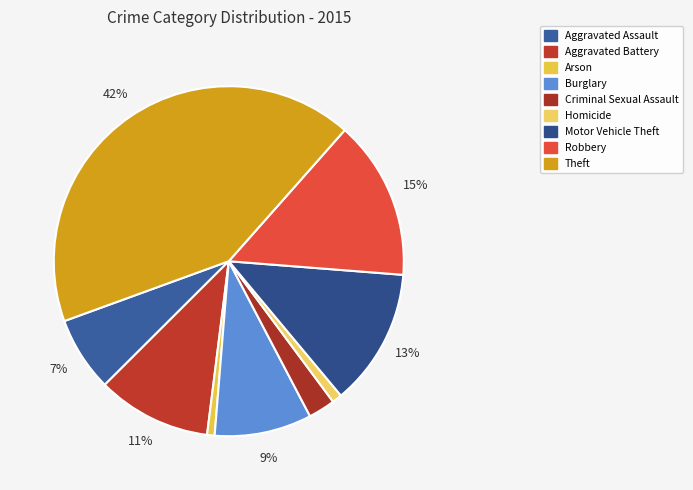

Which has a higher value, Homicide or Burglary?

Burglary